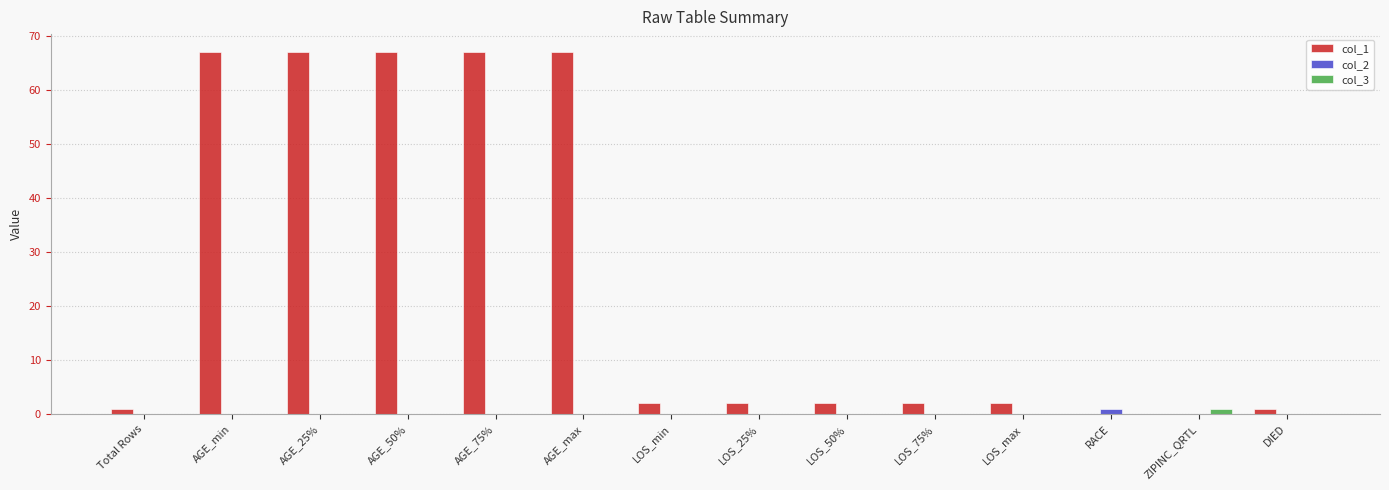

What is the sum of the col_1 values at LOS_max and LOS_25%?

4